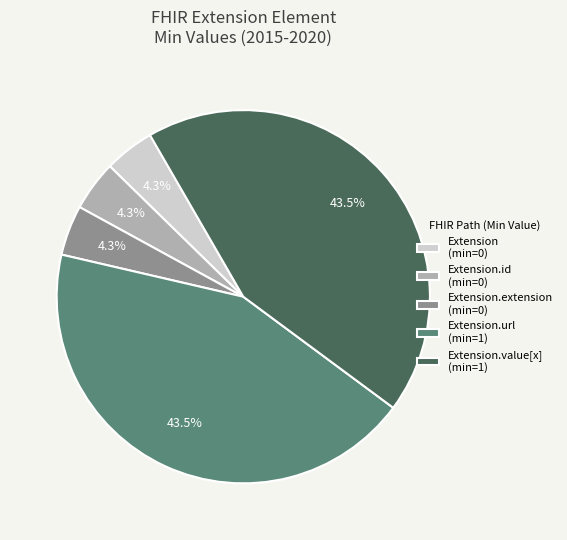

Which has a higher value, Extension.extension (min=0) or Extension.url (min=1)?

Extension.url (min=1)